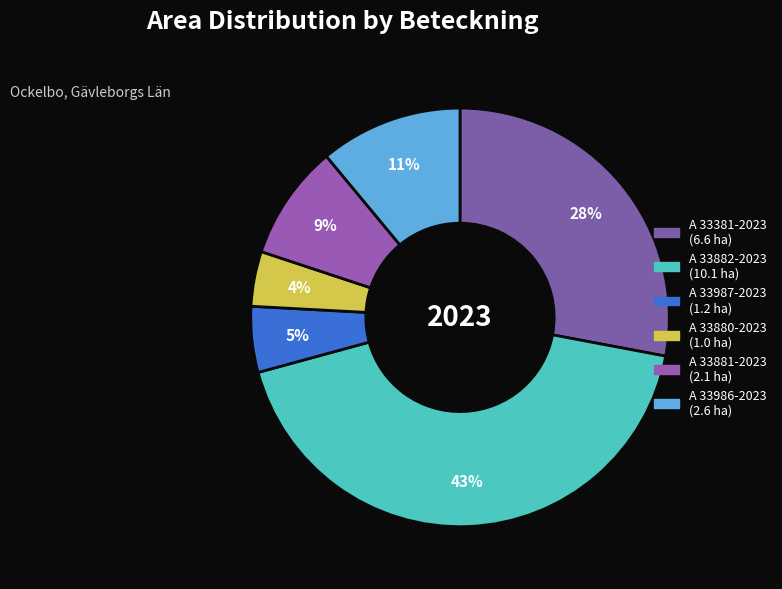

True or false: A 33987-2023 accounts for 1% of the total.

False